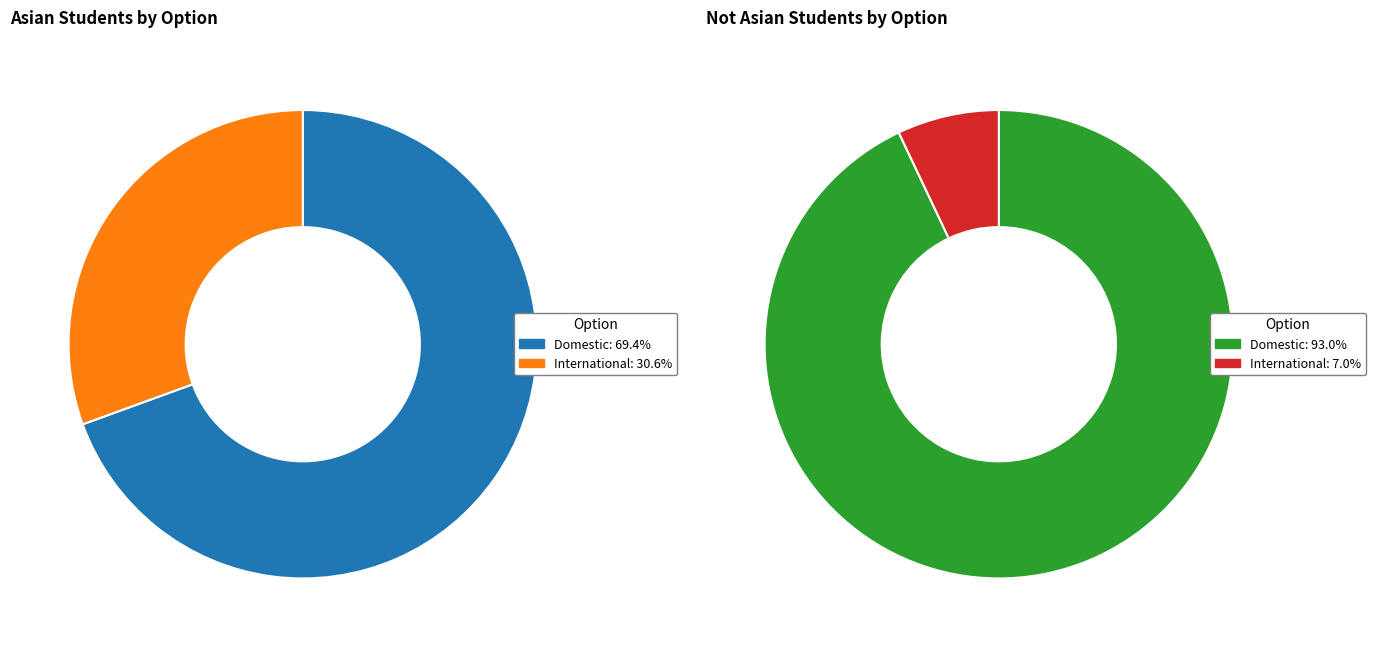

Which slice represents more than half of the pie?

Domestic